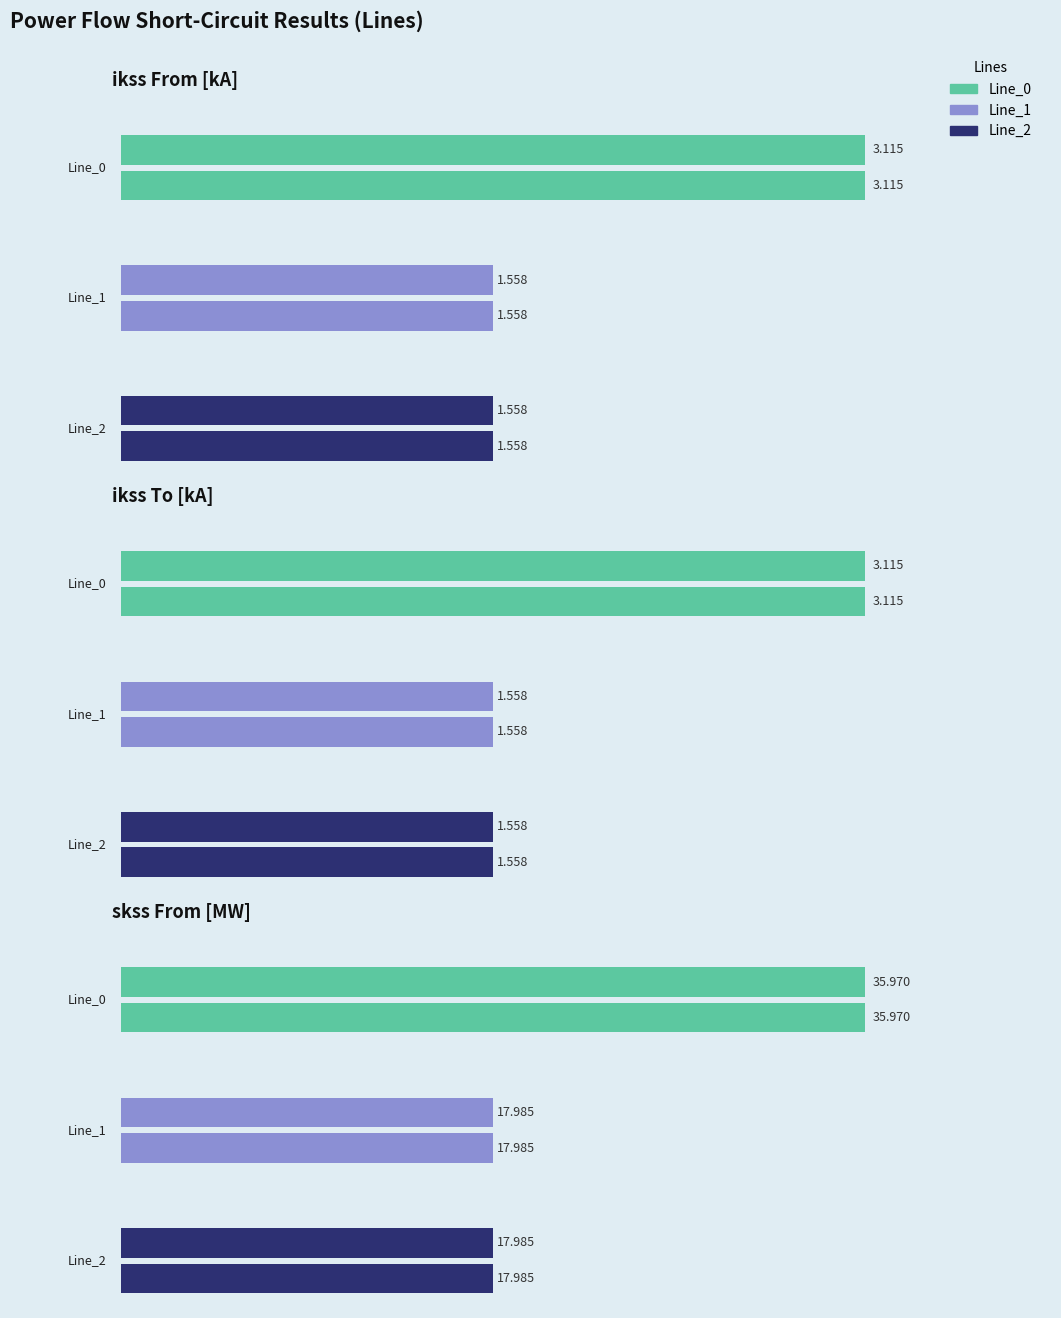

What is the difference between the highest and lowest values at Line_2?

16.4